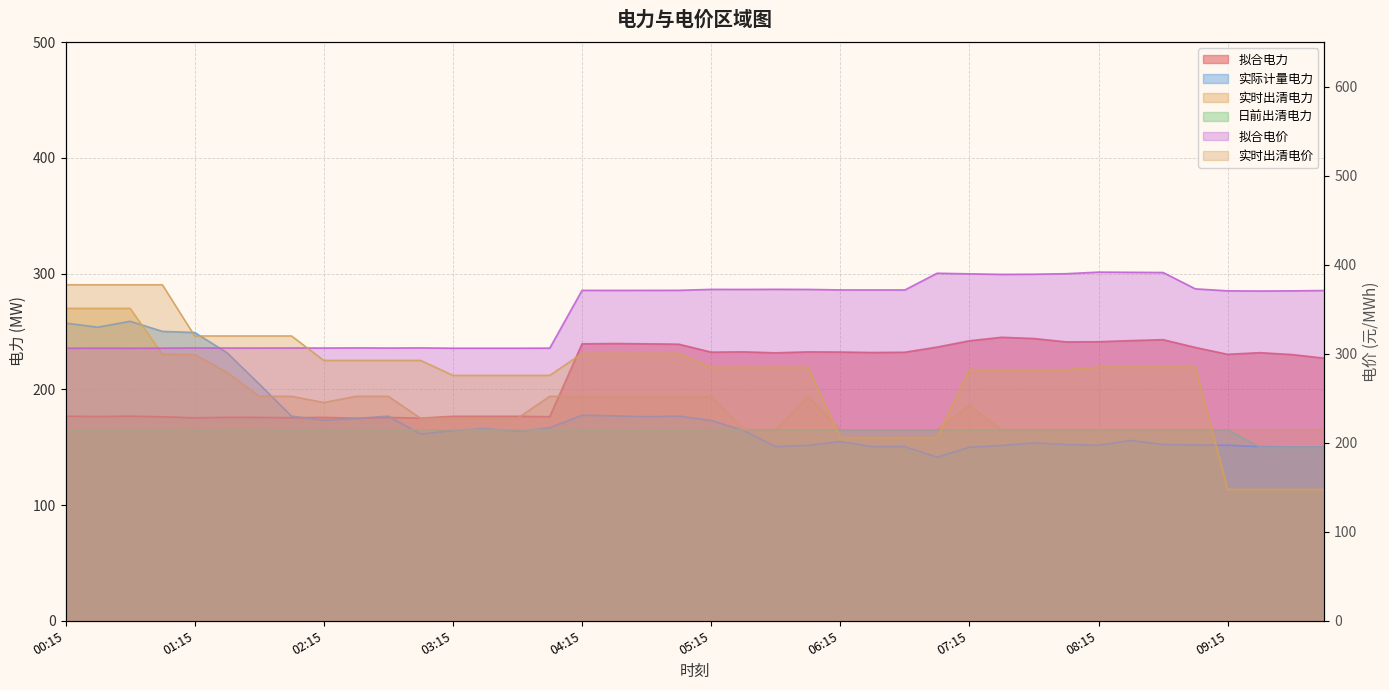

At which category does 实际计量电力 reach its first local valley?

00:30